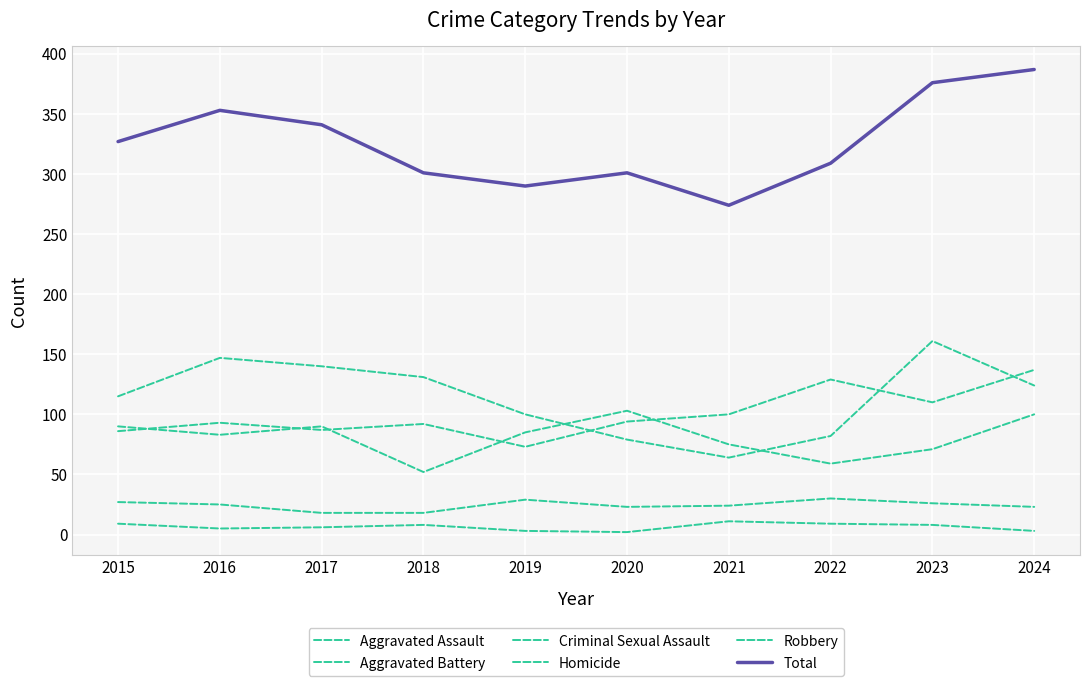

What is the value of the Aggravated Assault point at the 10th from the left?

137